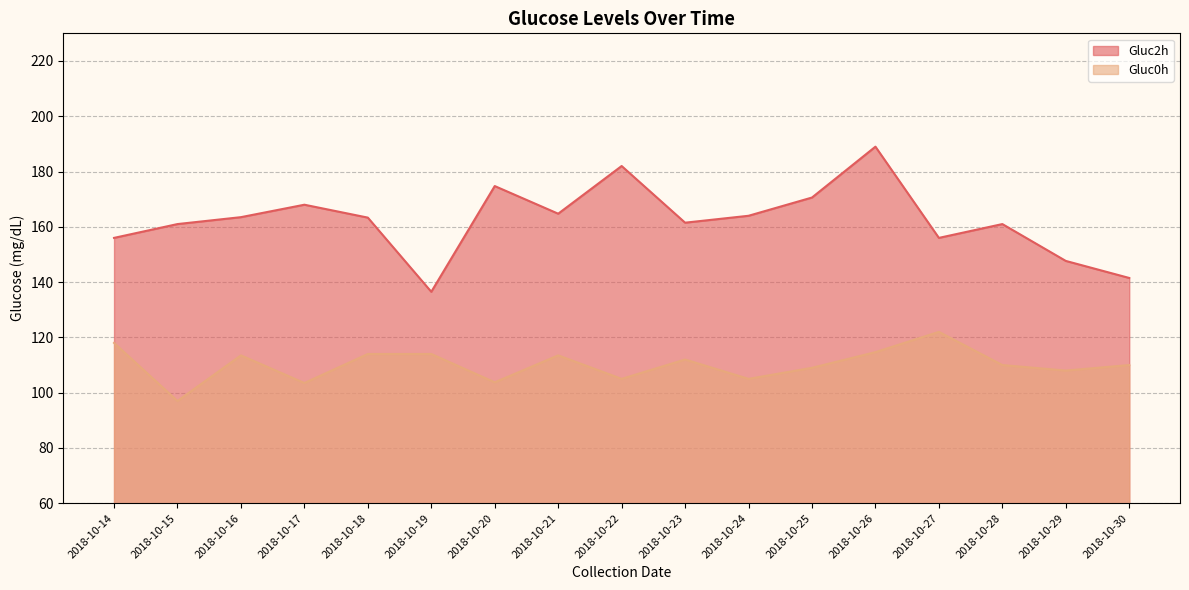

At how many categories does at least one series exceed 178?

2